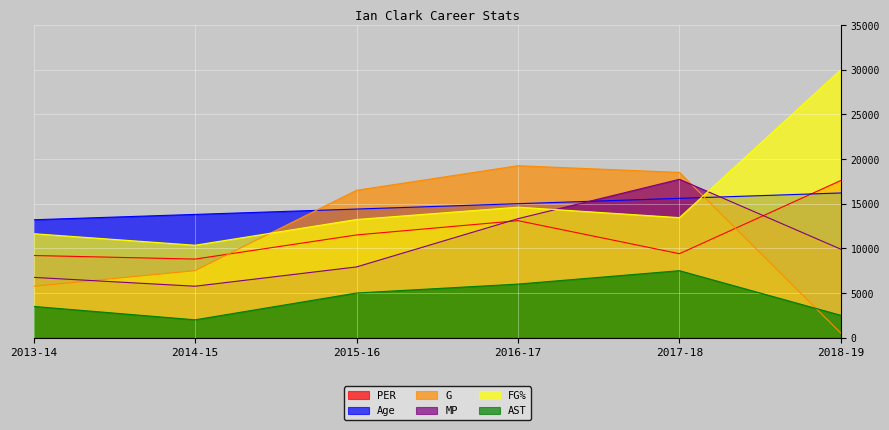

How many data points in G are less than 16500?

3